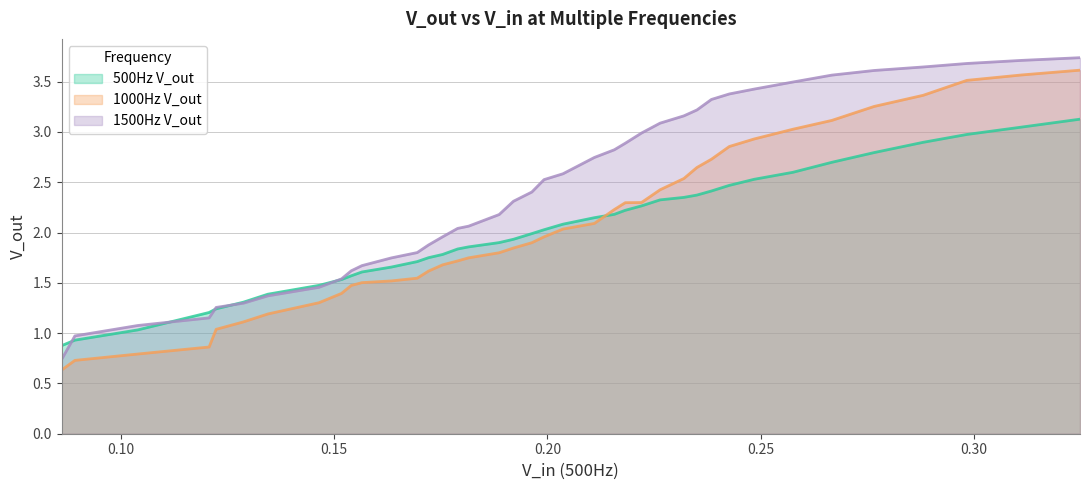

Reading right to left, transcribe all the data shown in this chart.

500Hz V_out: 0.324807805393134=3.1	0.311136859528542=3.0	0.298295256635776=3.0	0.288046596920078=2.9	0.276578794266111=2.8	0.266657135390129=2.7	0.257538065503216=2.6	0.24848939190248=2.5	0.242638611056834=2.5	0.238443200496073=2.4	0.23504450861023=2.4	0.231984984933358=2.3	0.226406791239976=2.3	0.222052113342275=2.3	0.218252349665476=2.2	0.215689615041672=2.2	0.211018169234554=2.1	0.203651610772604=2.1	0.19921734408727=2.0	0.196365943357168=2.0	0.192047043285675=1.9	0.188700148541175=1.9	0.181550264354839=1.9	0.178974044383497=1.8	0.175448675878227=1.8	0.172155221118887=1.8	0.169497668382266=1.7	0.163463400962749=1.7	0.1565447356923=1.6	0.154038925591444=1.6	0.151749537860183=1.5	0.146490121257453=1.5	0.134500083001777=1.4	0.128781856982026=1.3	0.122386180596737=1.2	0.120739687679454=1.2	0.104020135600147=1.0	0.0892888725823374=0.9	0.0861849680629043=0.9
1000Hz V_out: 0.324807805393134=3.6	0.311136859528542=3.6	0.298295256635776=3.5	0.288046596920078=3.4	0.276578794266111=3.3	0.266657135390129=3.1	0.257538065503216=3.0	0.24848939190248=2.9	0.242638611056834=2.9	0.238443200496073=2.7	0.23504450861023=2.6	0.231984984933358=2.5	0.226406791239976=2.4	0.222052113342275=2.3	0.218252349665476=2.3	0.215689615041672=2.2	0.211018169234554=2.1	0.203651610772604=2.0	0.19921734408727=2.0	0.196365943357168=1.9	0.192047043285675=1.8	0.188700148541175=1.8	0.181550264354839=1.7	0.178974044383497=1.7	0.175448675878227=1.7	0.172155221118887=1.6	0.169497668382266=1.5	0.163463400962749=1.5	0.1565447356923=1.5	0.154038925591444=1.5	0.151749537860183=1.4	0.146490121257453=1.3	0.134500083001777=1.2	0.128781856982026=1.1	0.122386180596737=1.0	0.120739687679454=0.9	0.104020135600147=0.8	0.0892888725823374=0.7	0.0861849680629043=0.6
1500Hz V_out: 0.324807805393134=3.7	0.311136859528542=3.7	0.298295256635776=3.7	0.288046596920078=3.6	0.276578794266111=3.6	0.266657135390129=3.6	0.257538065503216=3.5	0.24848939190248=3.4	0.242638611056834=3.4	0.238443200496073=3.3	0.23504450861023=3.2	0.231984984933358=3.2	0.226406791239976=3.1	0.222052113342275=3.0	0.218252349665476=2.9	0.215689615041672=2.8	0.211018169234554=2.7	0.203651610772604=2.6	0.19921734408727=2.5	0.196365943357168=2.4	0.192047043285675=2.3	0.188700148541175=2.2	0.181550264354839=2.1	0.178974044383497=2.0	0.175448675878227=2.0	0.172155221118887=1.9	0.169497668382266=1.8	0.163463400962749=1.7	0.1565447356923=1.7	0.154038925591444=1.6	0.151749537860183=1.5	0.146490121257453=1.5	0.134500083001777=1.4	0.128781856982026=1.3	0.122386180596737=1.3	0.120739687679454=1.2	0.104020135600147=1.1	0.0892888725823374=1.0	0.0861849680629043=0.7